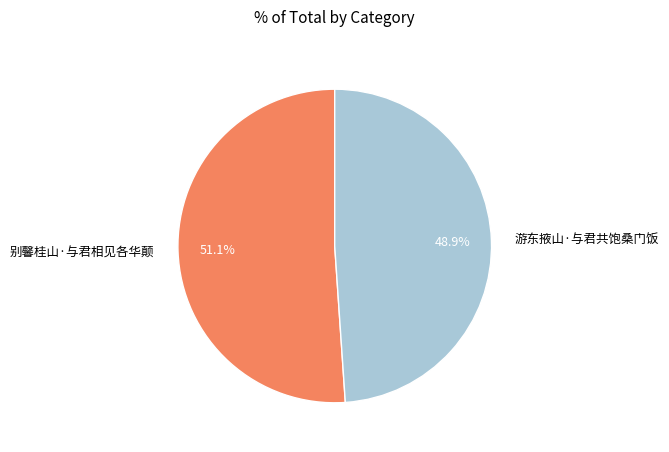

To the nearest percent, what portion does 别馨桂山·与君相见各华颠 represent?

51%